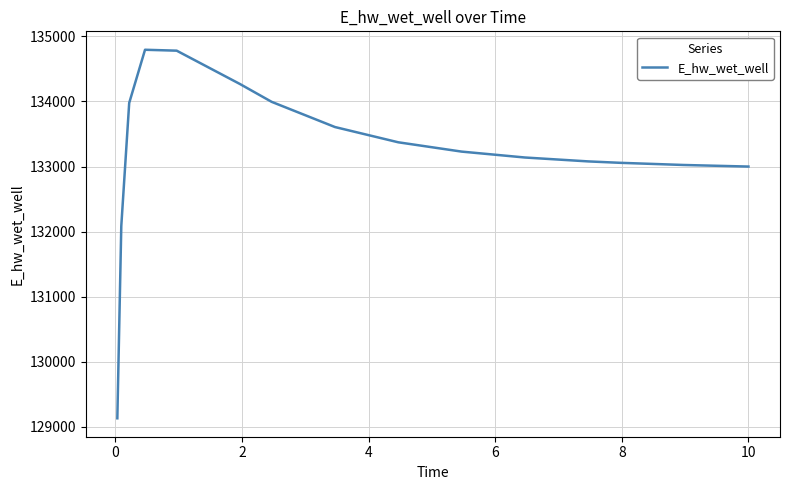

What is the difference between the second highest and second lowest values?

2693.4